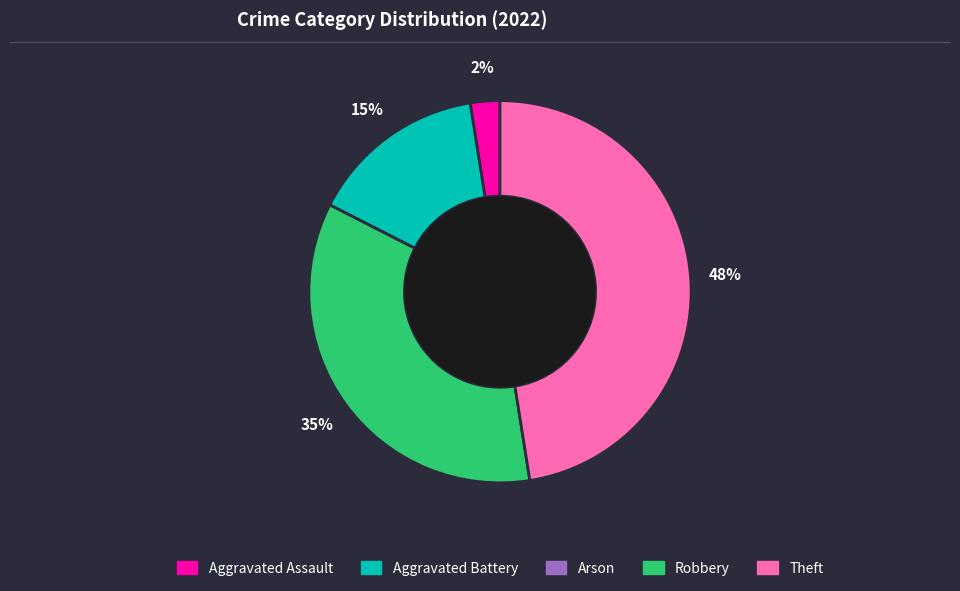

Is Aggravated Battery the majority of the pie?

No